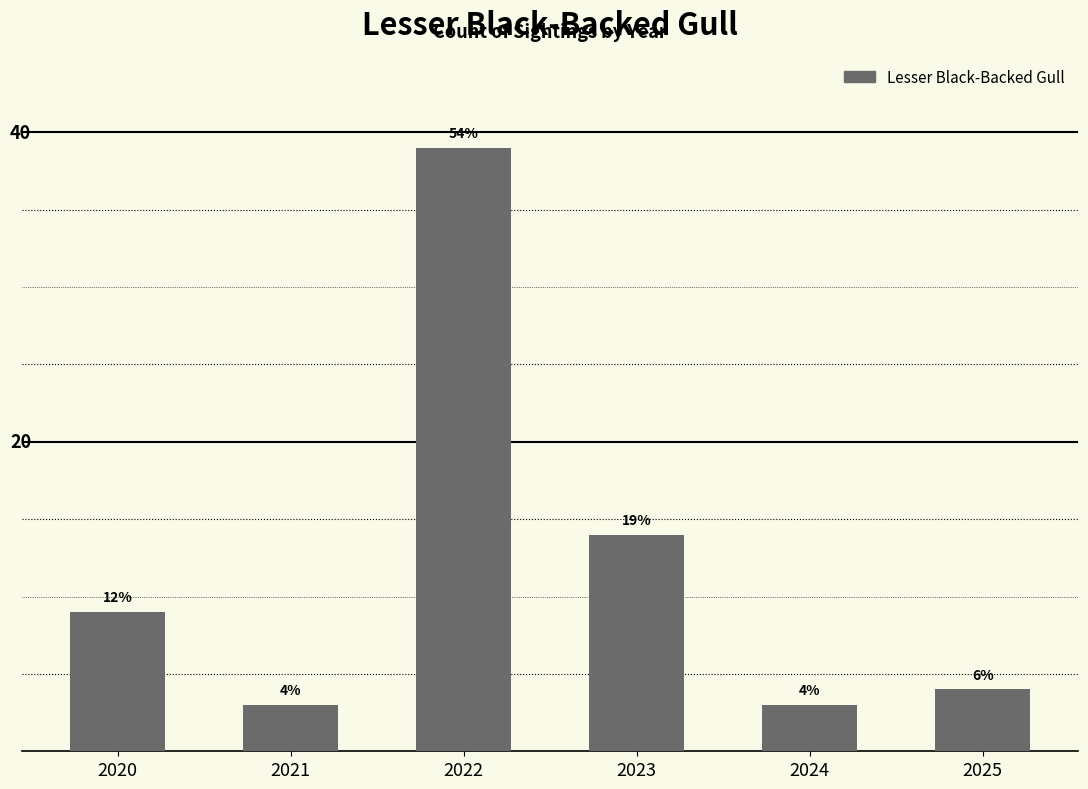

Which category has the highest value across all series?

2022